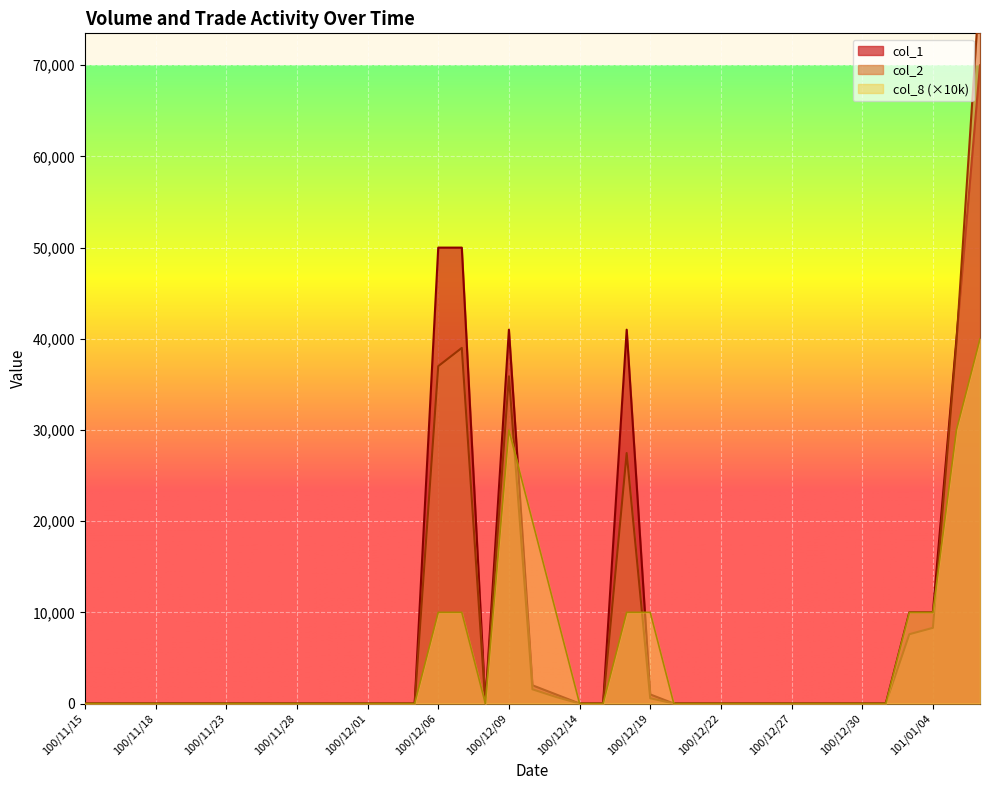

What are all the series names shown in the legend?

col_1, col_2, col_8